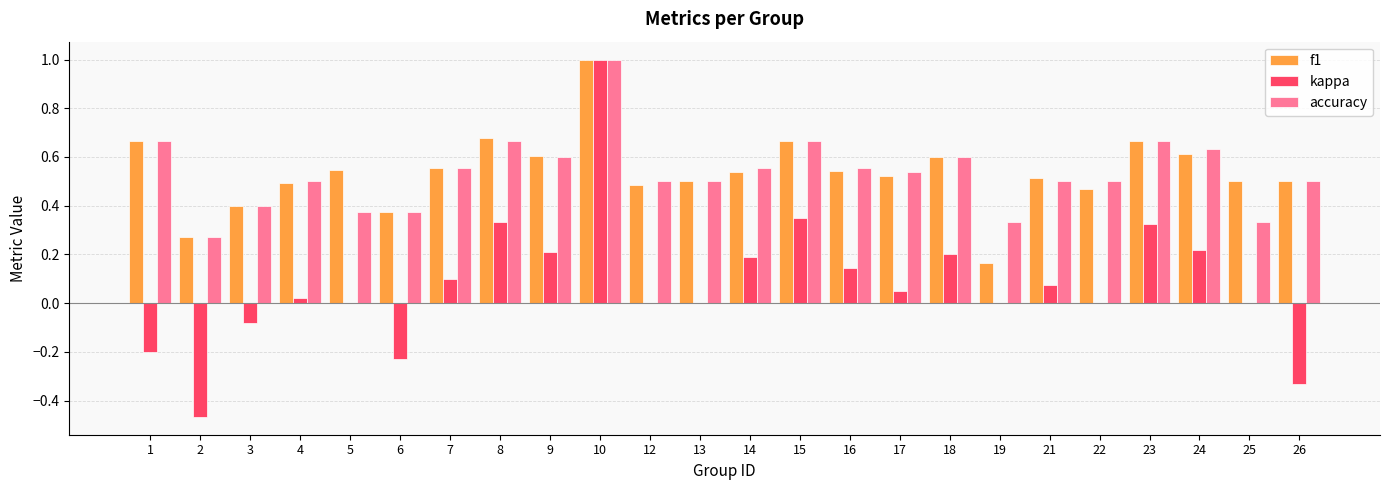

How many groups of bars are there?

24